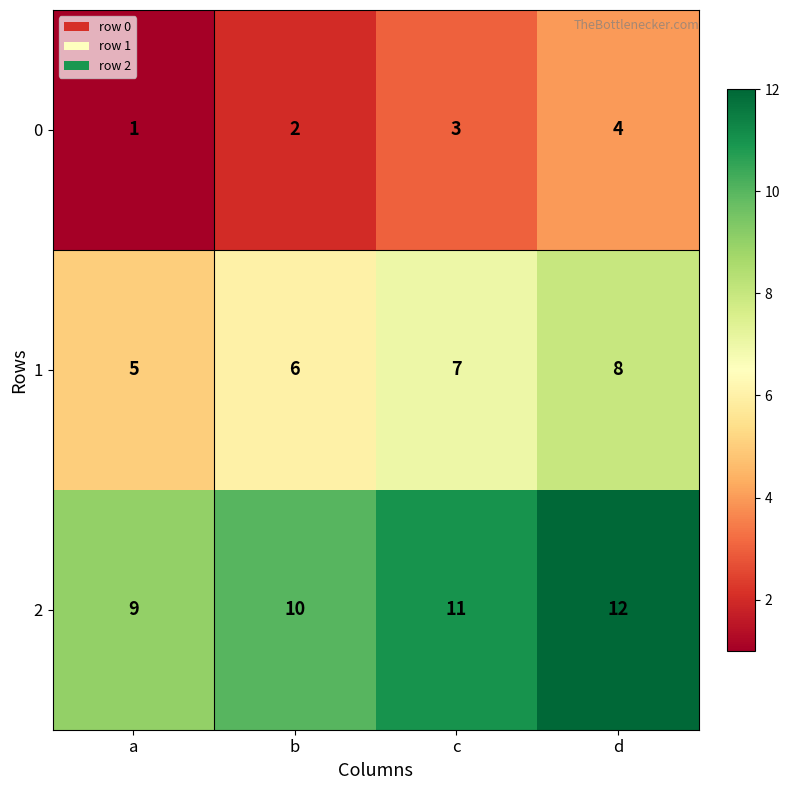

What is the sum of all 0 values?

10